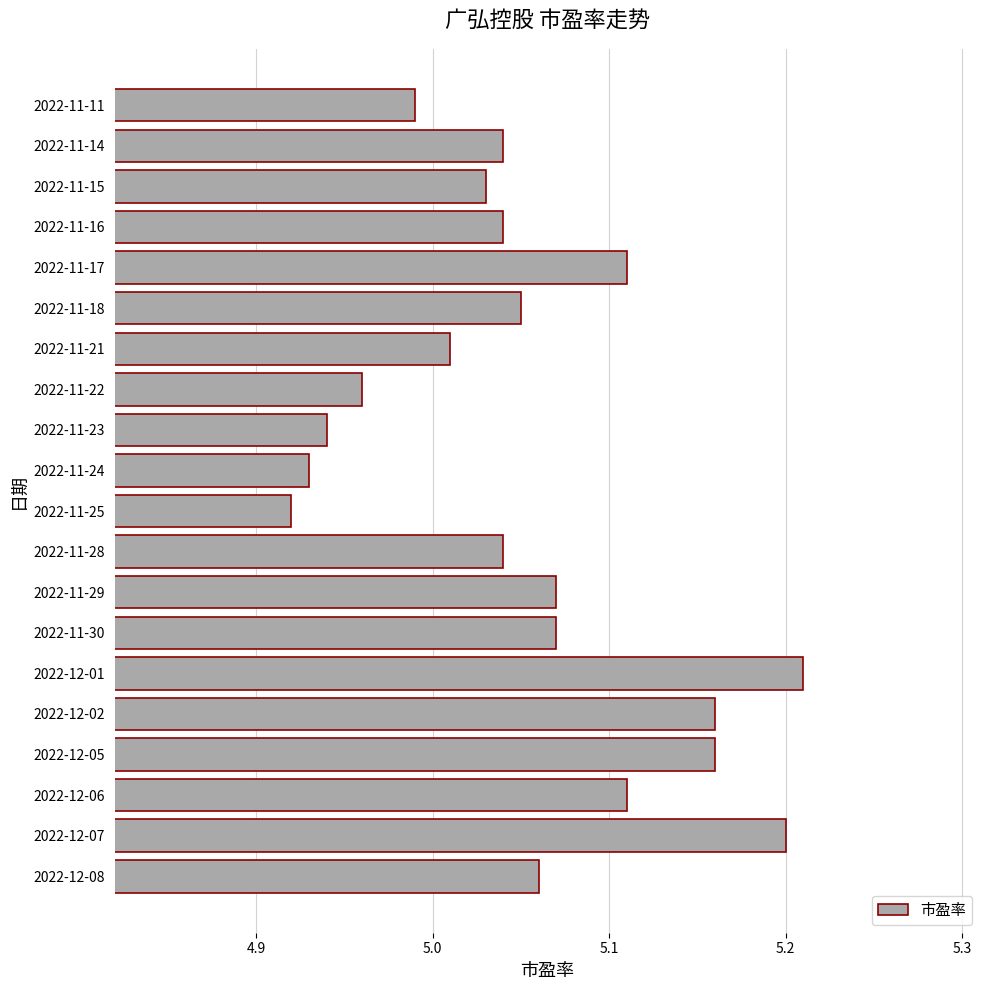

Between 2022-11-23 and 2022-11-15, which is larger?

2022-11-15